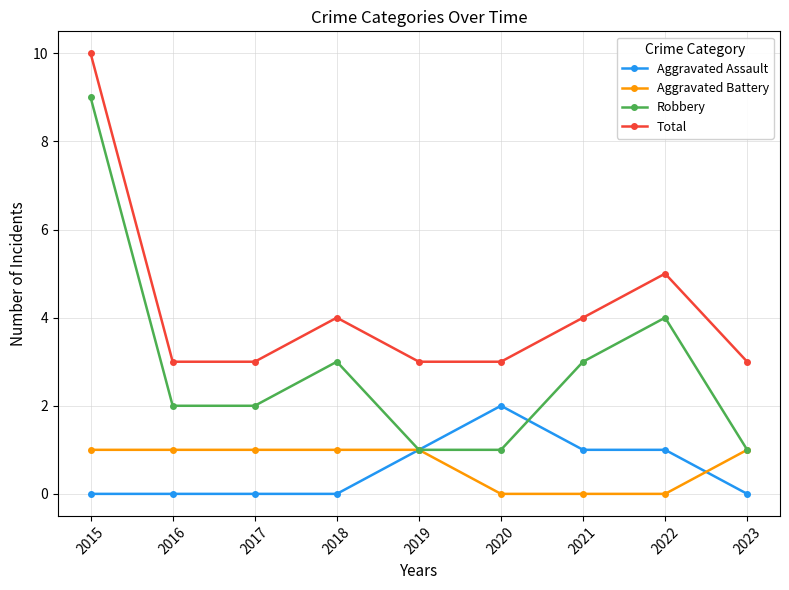

What is the sum of the Aggravated Battery values at 2019 and 2021?

1